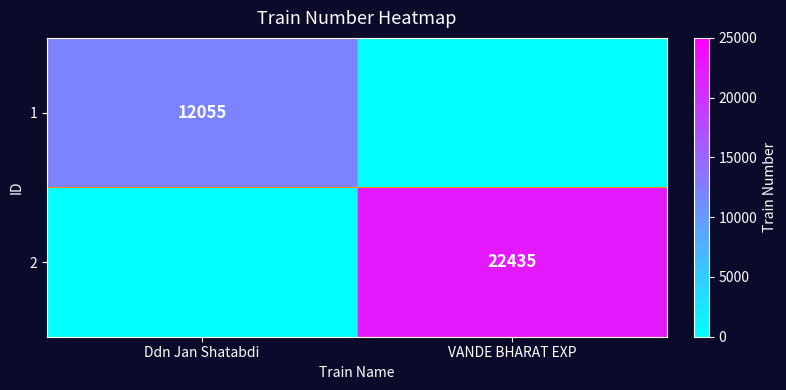

The 2 series shows 22435 at VANDE BHARAT EXP. True or false?

True